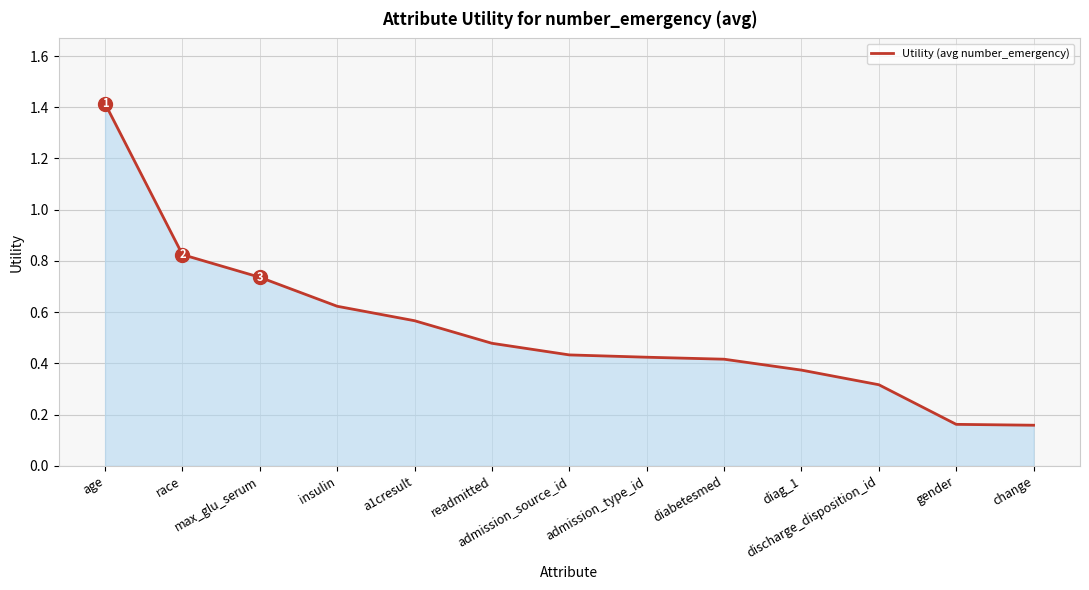

What is the maximum value shown in the chart?

1.4